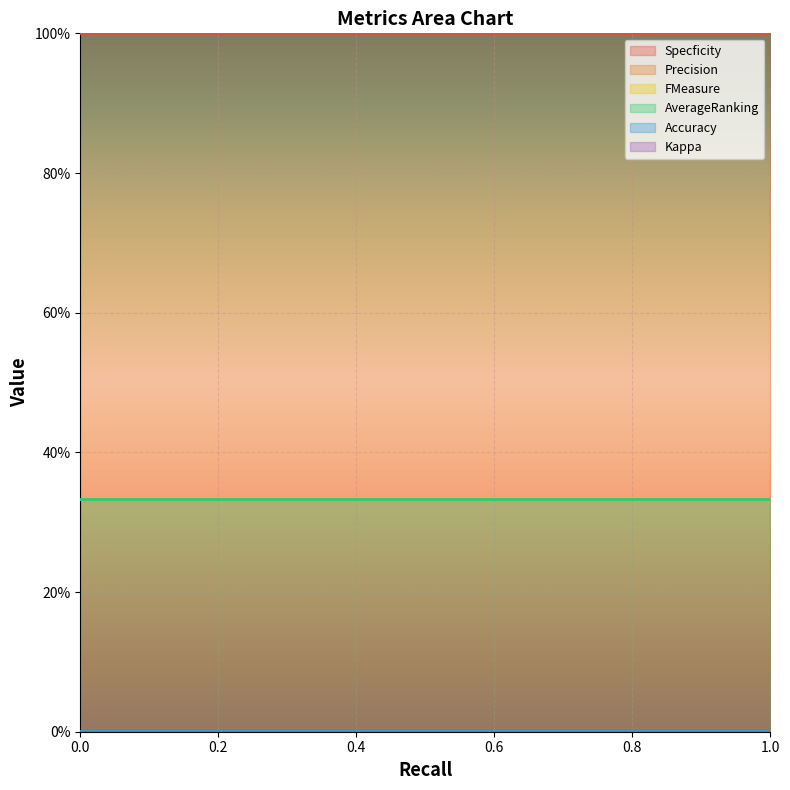

Reading left to right, list all the values displayed in this chart.

Specficity: 0=1.0	0=1.0
Precision: 0=0.0	0=0.0
FMeasure: 0=0.0	0=0.0
AverageRanking: 0=0.3	0=0.3
Accuracy: 0=0.0	0=0.0
Kappa: 0=0.0	0=0.0